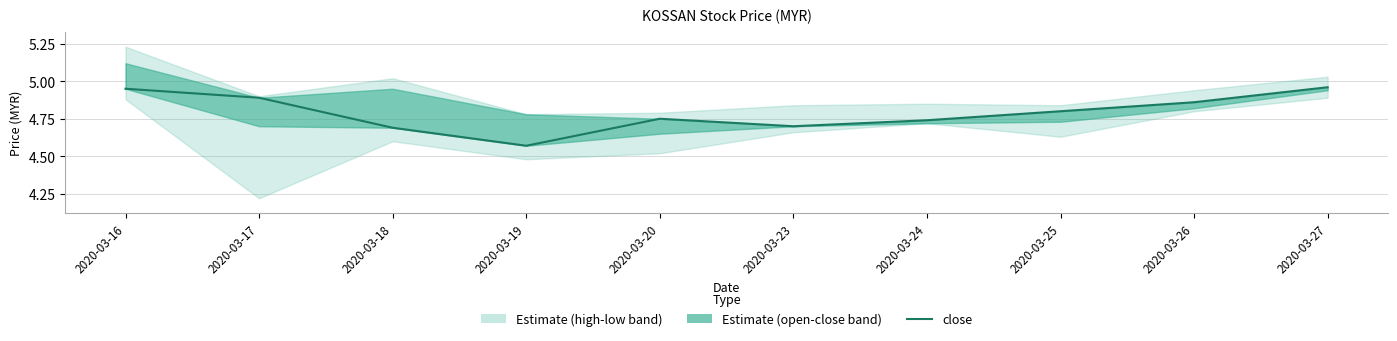

How many points are lower than both their immediate neighbors (excluding endpoints)?

2